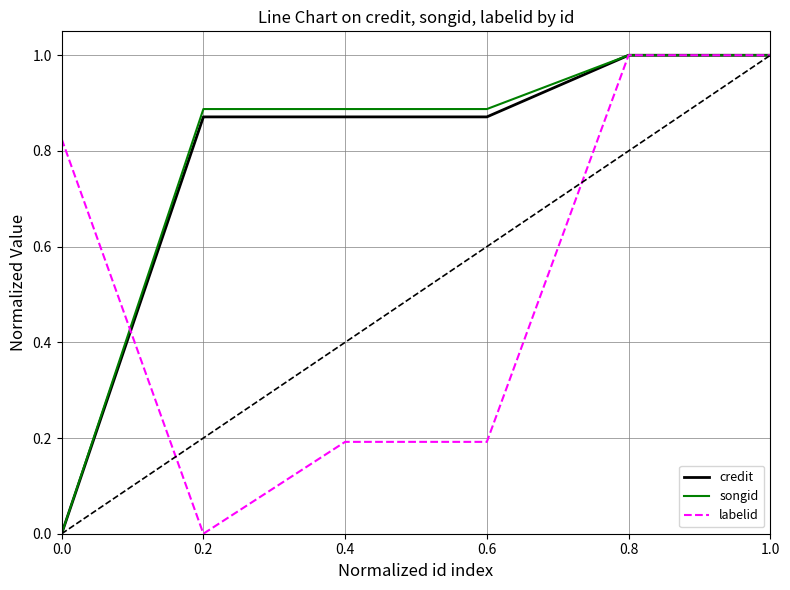

At how many categories does at least one series exceed 0?

6